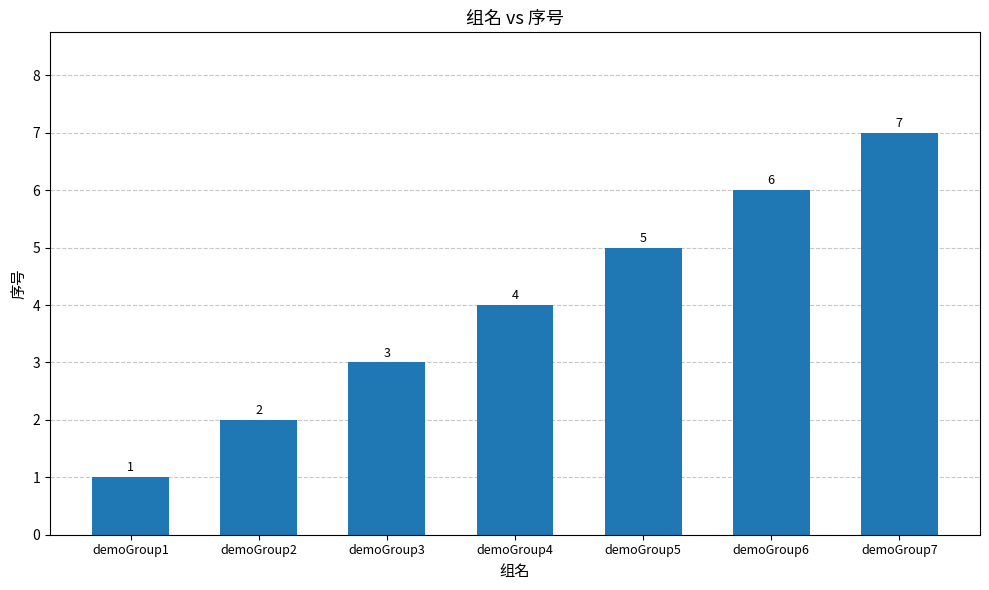

Which label corresponds to the largest value in the chart?

demoGroup7